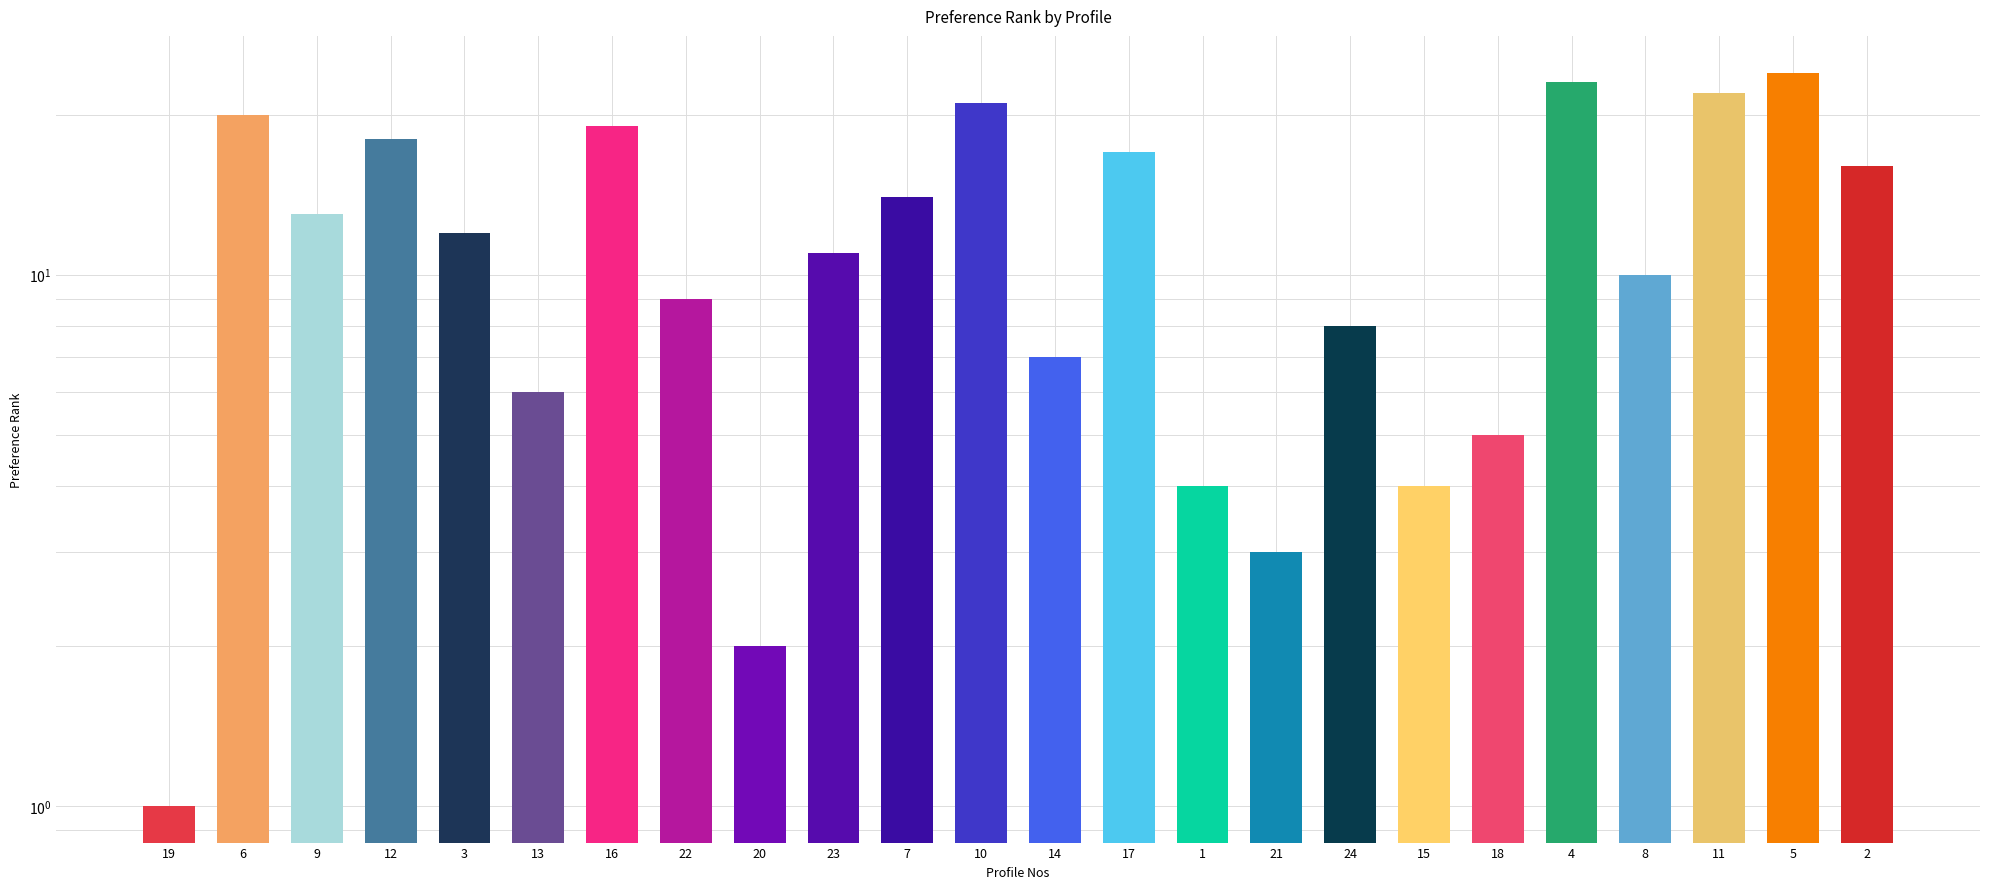

At which category does the chart reach its peak across all series?

5